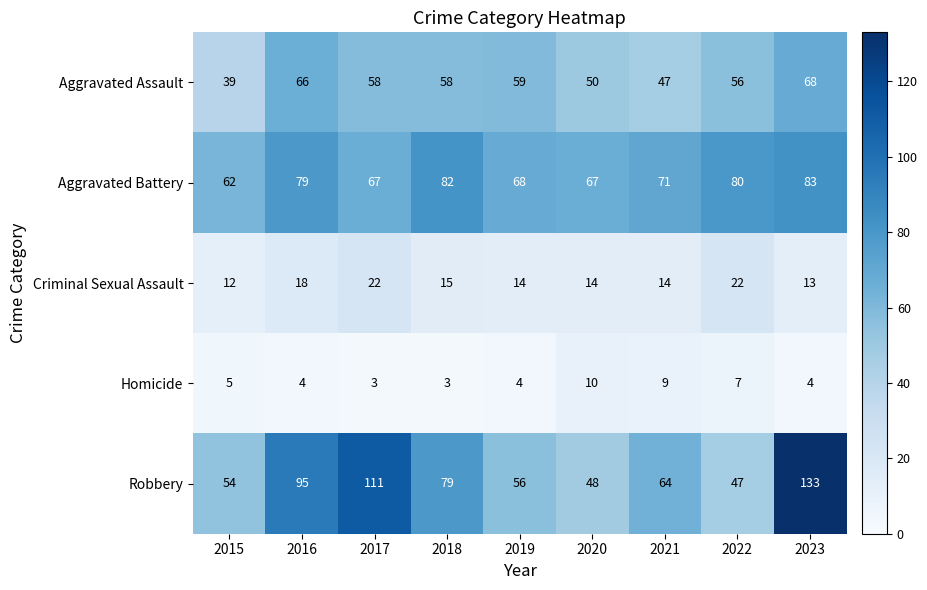

How many series are shown in this chart?

5